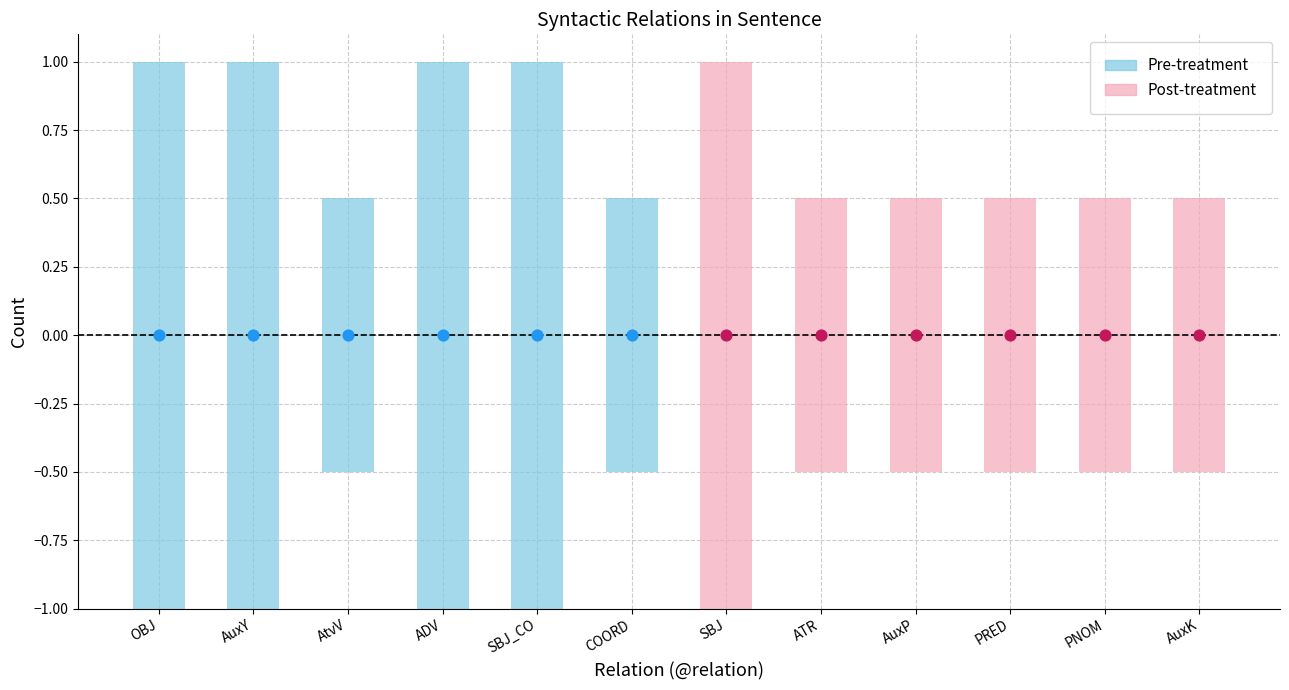

Between PNOM and AuxK, which is larger?

PNOM